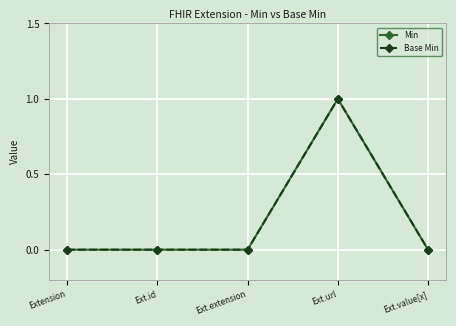

Rank the series at Ext.url from lowest to highest value.

Min, Base Min